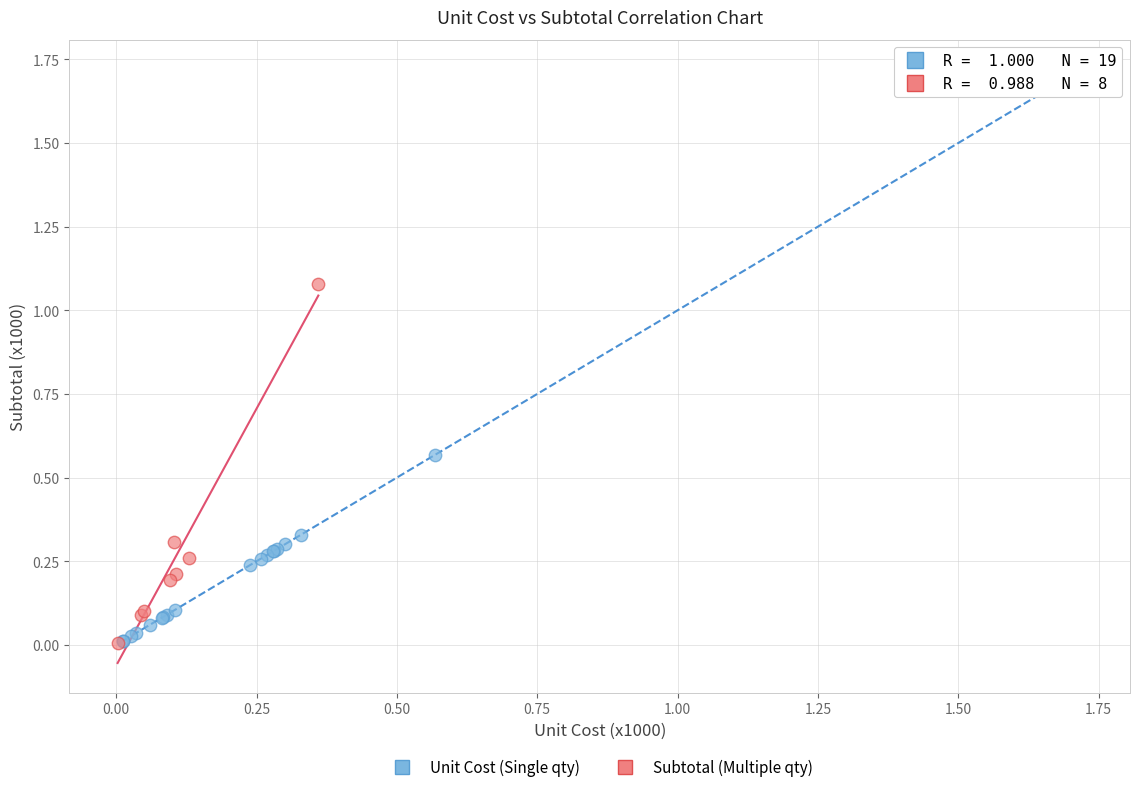

Which series contains the highest Y value?

Unit Cost (Single qty)